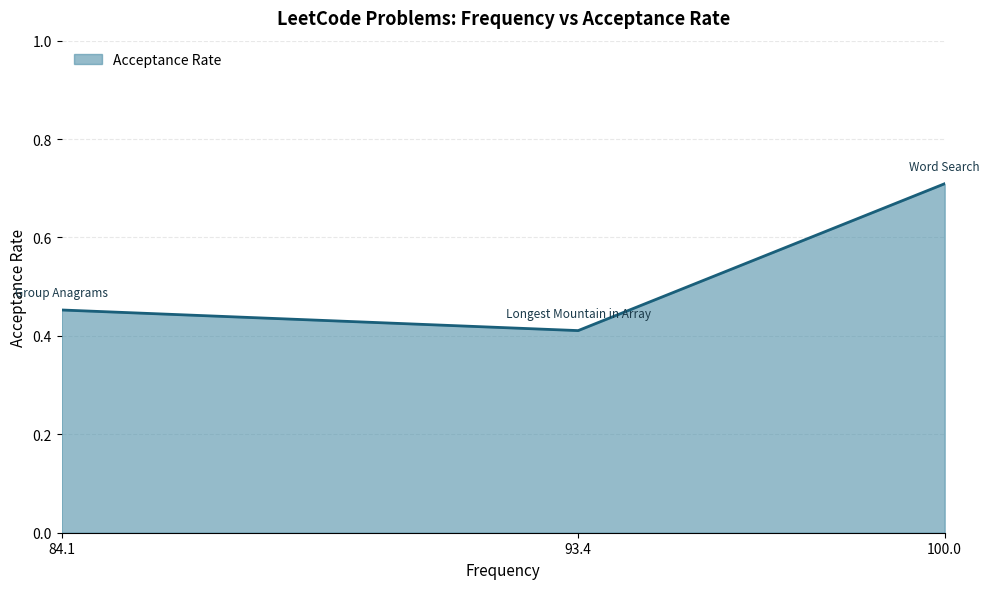

At which category does the chart reach its peak across all series?

100.0